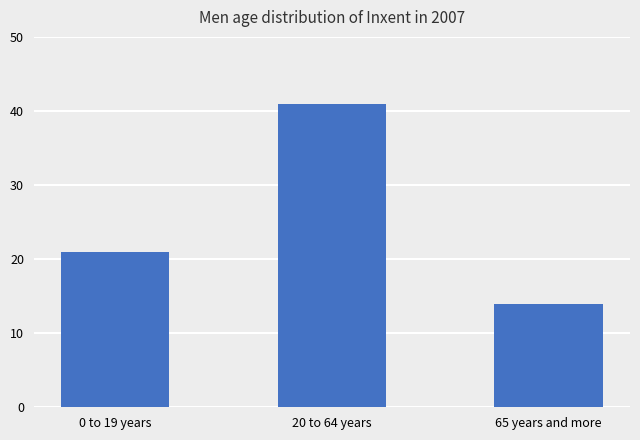

Rank the categories by value from lowest to highest.

65 years and more, 0 to 19 years, 20 to 64 years